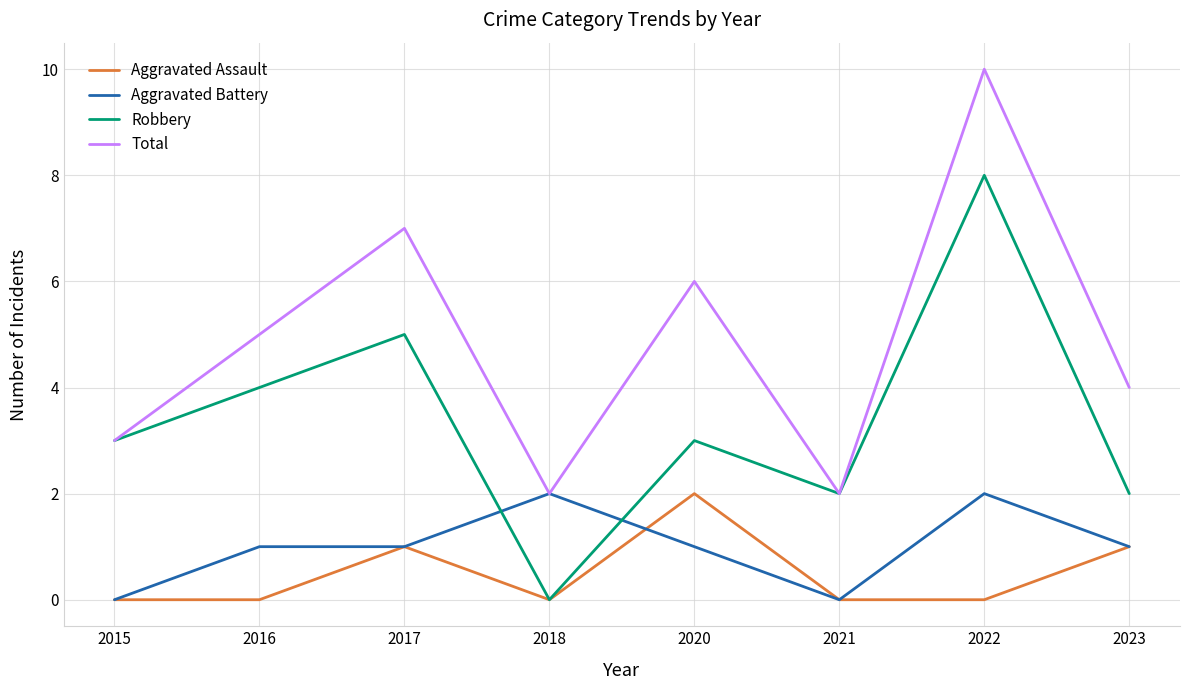

Is it true that Aggravated Battery equals 1 at 2017?

True